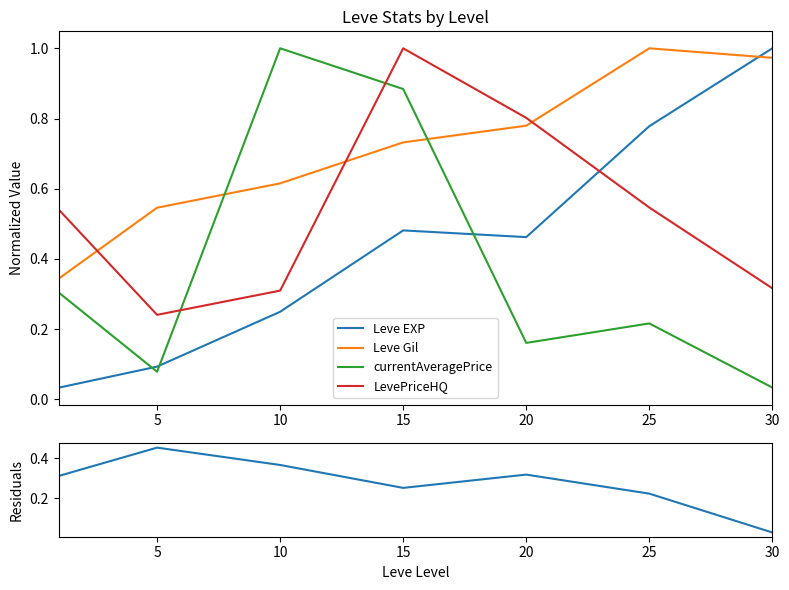

Rank the categories by Leve Gil value from lowest to highest.

0, 5, 10, 15, 20, 30, 25